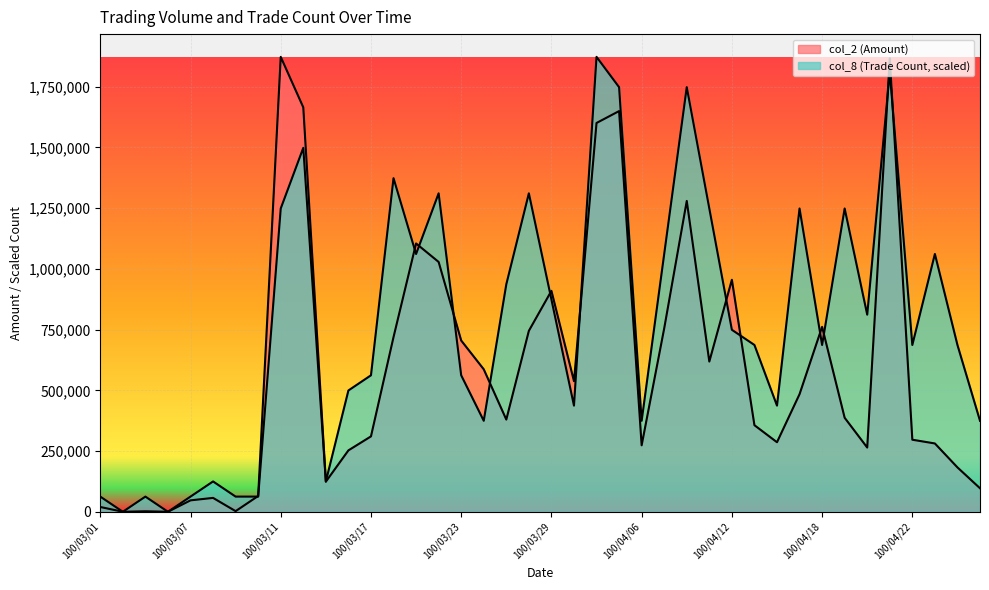

Reading left to right, transcribe all the data shown in this chart.

col_2: 19680	0	2060	0	47000	57100	2540	65000	1872870	1664970	123860	252750	310340	719090	1104590	1028490	705050	586580	379590	744920	909520	537760	1600620	1649630	273670	755010	1279650	618390	955080	356430	286280	484110	761280	386950	264430	1867410	296630	281220	182680	96780
col_8: 62429	0	62429	0	62429	124858	62429	62429	1248580	1498296	124858	499432	561861	1373438	1061293	1311009	561861	374574	936435	1311009	874006	437003	1872870	1748012	374574	1061293	1748012	1248580	749148	686719	437003	1248580	686719	1248580	811577	1810441	686719	1061293	686719	374574